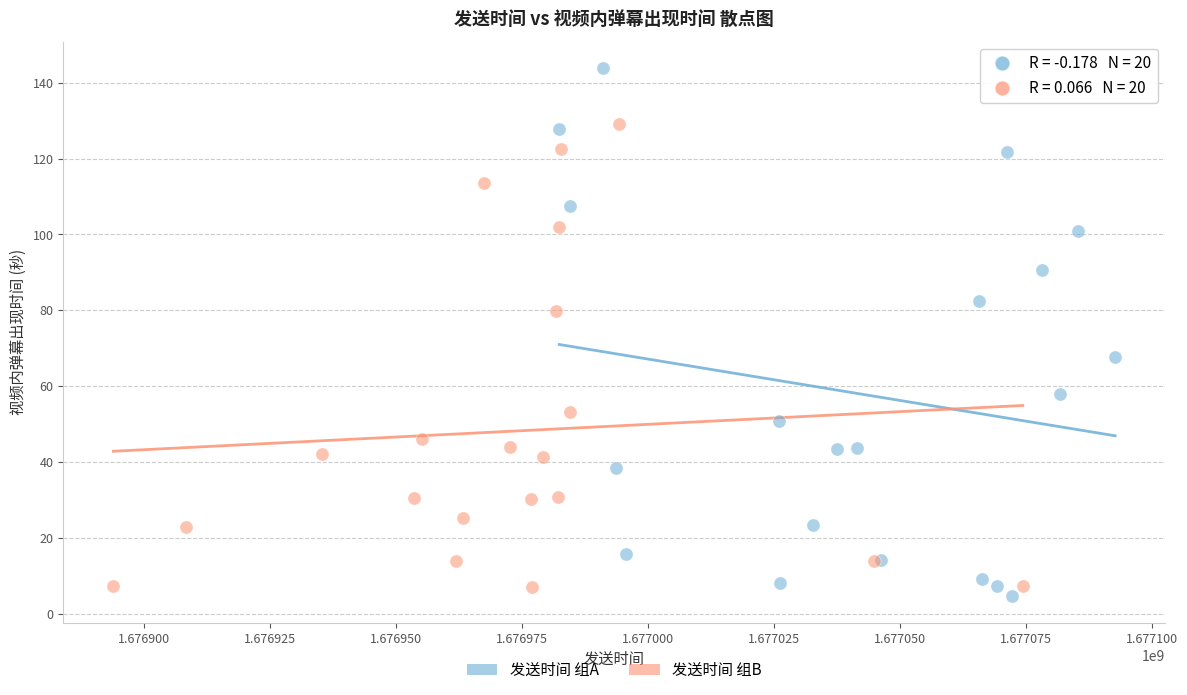

What are all the series names shown in the legend?

发送时间 组A, 发送时间 组B